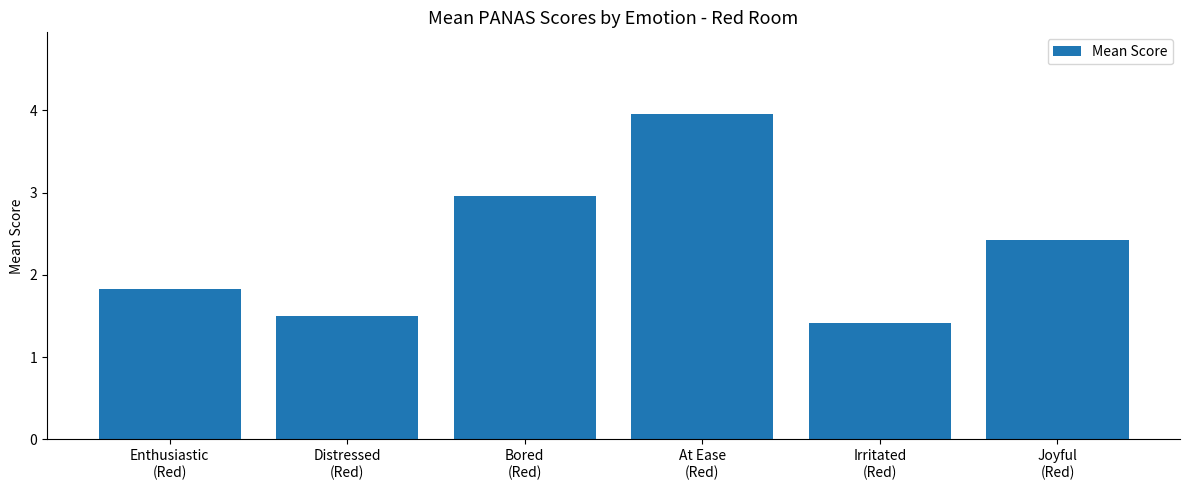

List the labels in order of value, smallest first.

Irritated
(Red), Distressed
(Red), Enthusiastic
(Red), Joyful
(Red), Bored
(Red), At Ease
(Red)